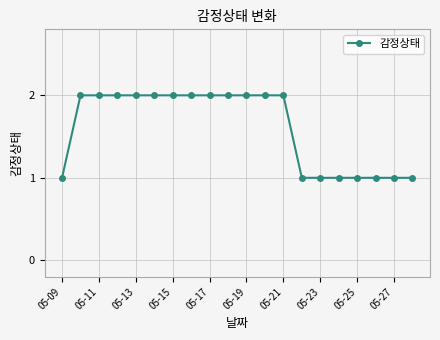

What is the value of the 16th point from the left?

1